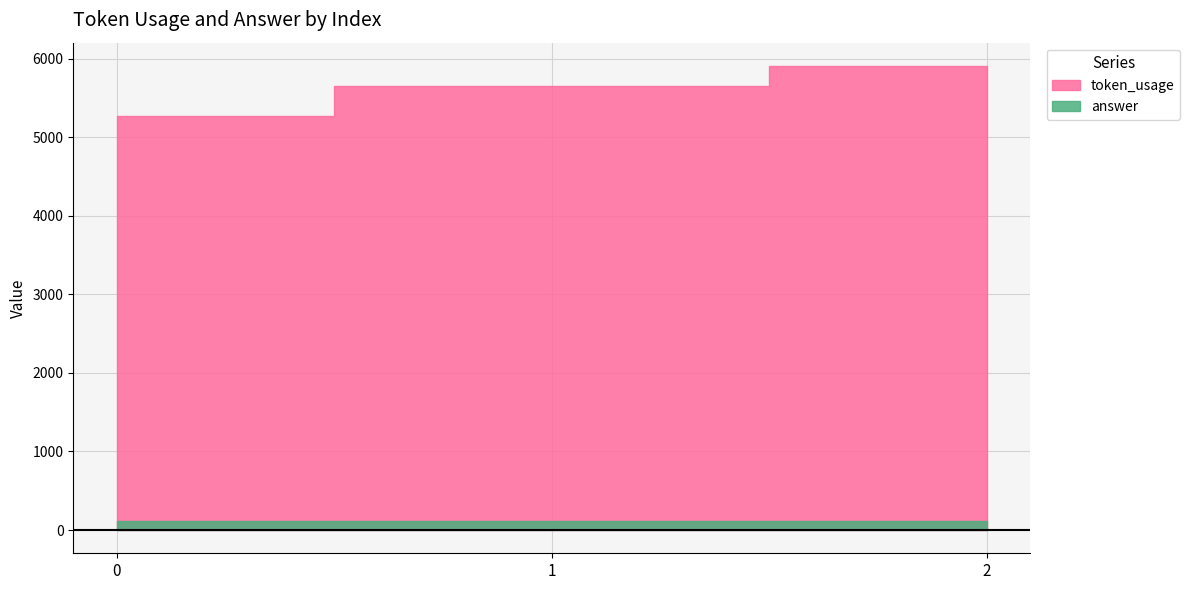

The value of token_usage at 1 is 2053. True or false?

False